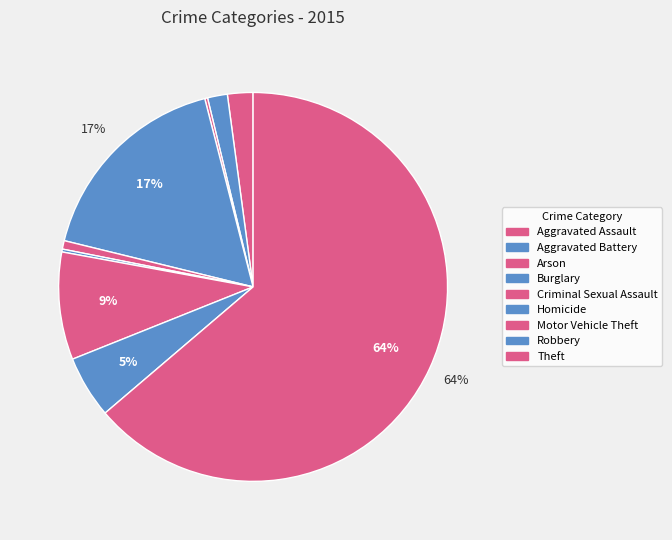

To the nearest percent, what is the average slice percentage?

11%